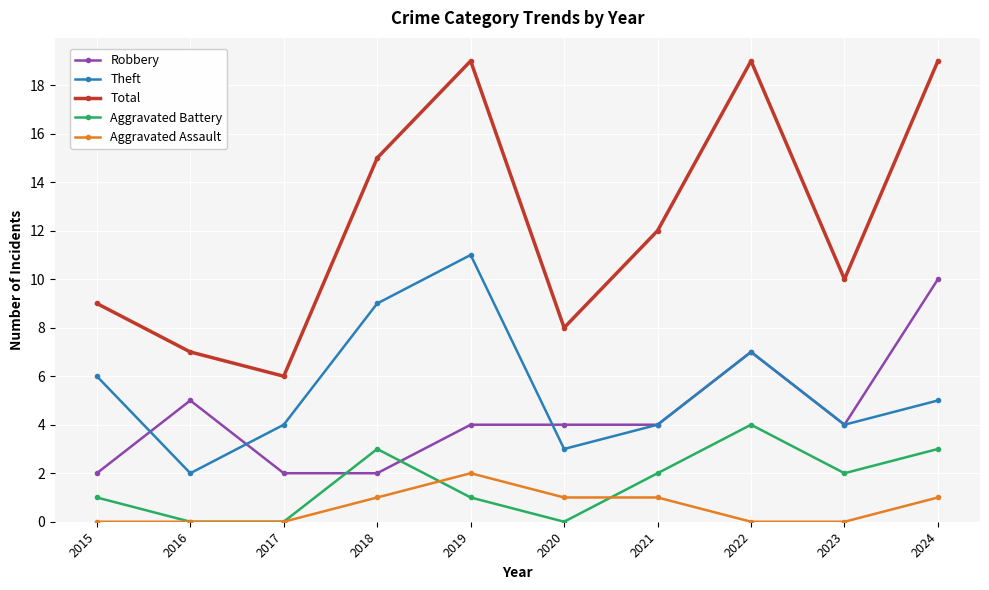

Is the value of Total at 2023 greater than the value of Aggravated Battery at 2024?

Yes